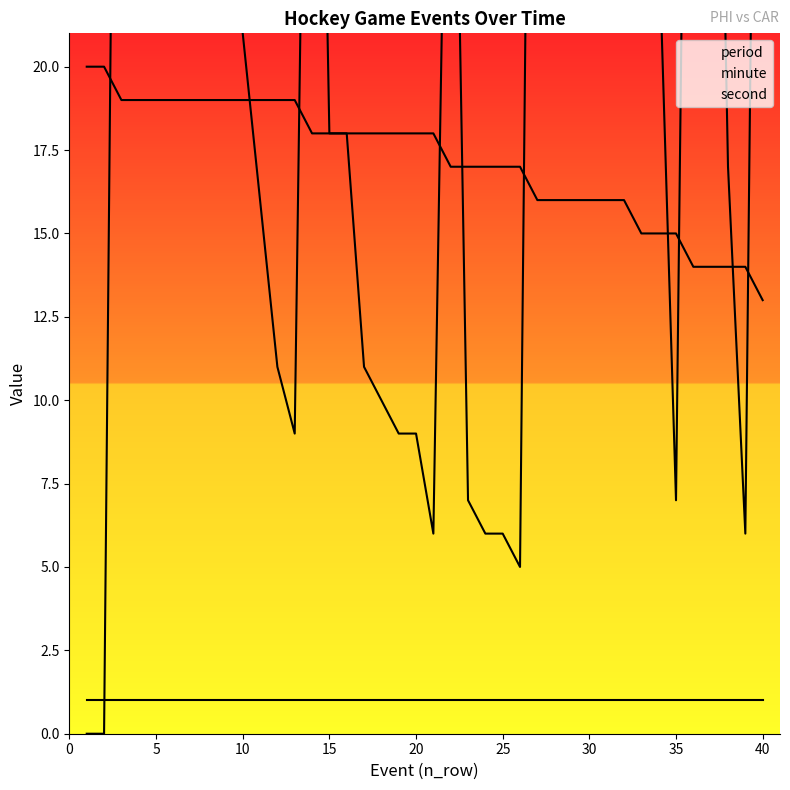

At how many categories does at least one series exceed 2?

40